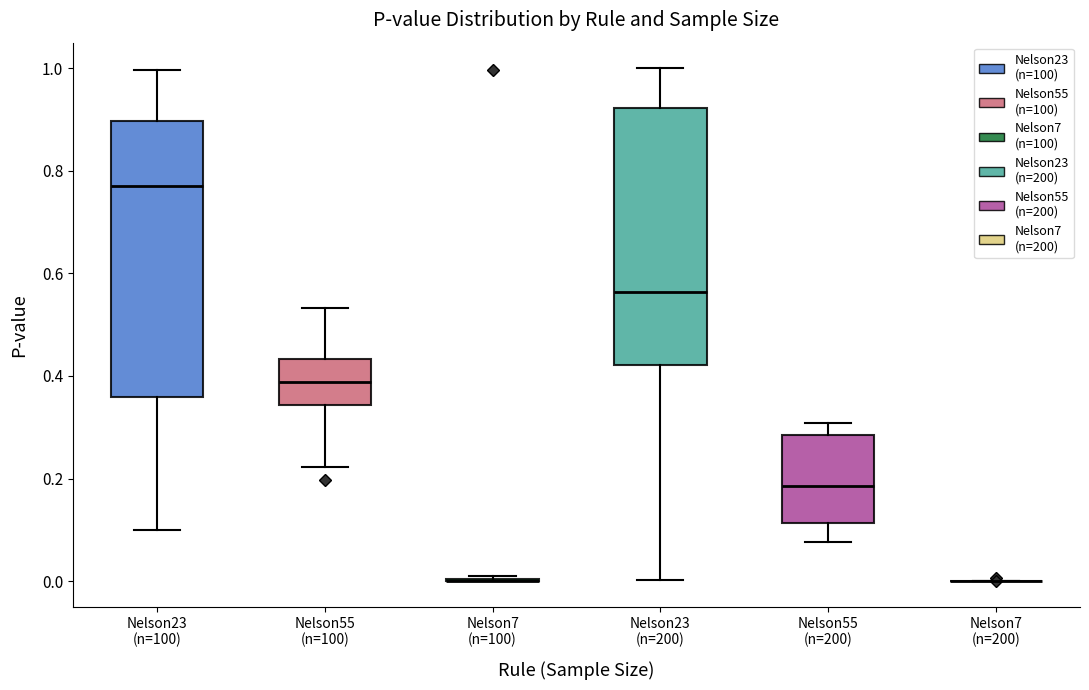

Reading left to right, transcribe this box plot: for each box, give where its median line is, the range the box spans, and where its two whiskers end, as read against the y-axis. The values are not printed on the chart, so give them approximately, as read against the axis.

Nelson23 (n=100): median 0.78, box 0.36 to 0.90, whiskers 0.10 to 1.00
Nelson55 (n=100): median 0.38, box 0.34 to 0.44, whiskers 0.22 to 0.54
Nelson7 (n=100): box collapsed to a line at 0.00, whiskers 0.00 to 0.02
Nelson23 (n=200): median 0.56, box 0.42 to 0.92, whiskers 0.00 to 1.00
Nelson55 (n=200): median 0.18, box 0.12 to 0.28, whiskers 0.08 to 0.30
Nelson7 (n=200): box collapsed to a line at 0.00, whiskers 0.00 to 0.00